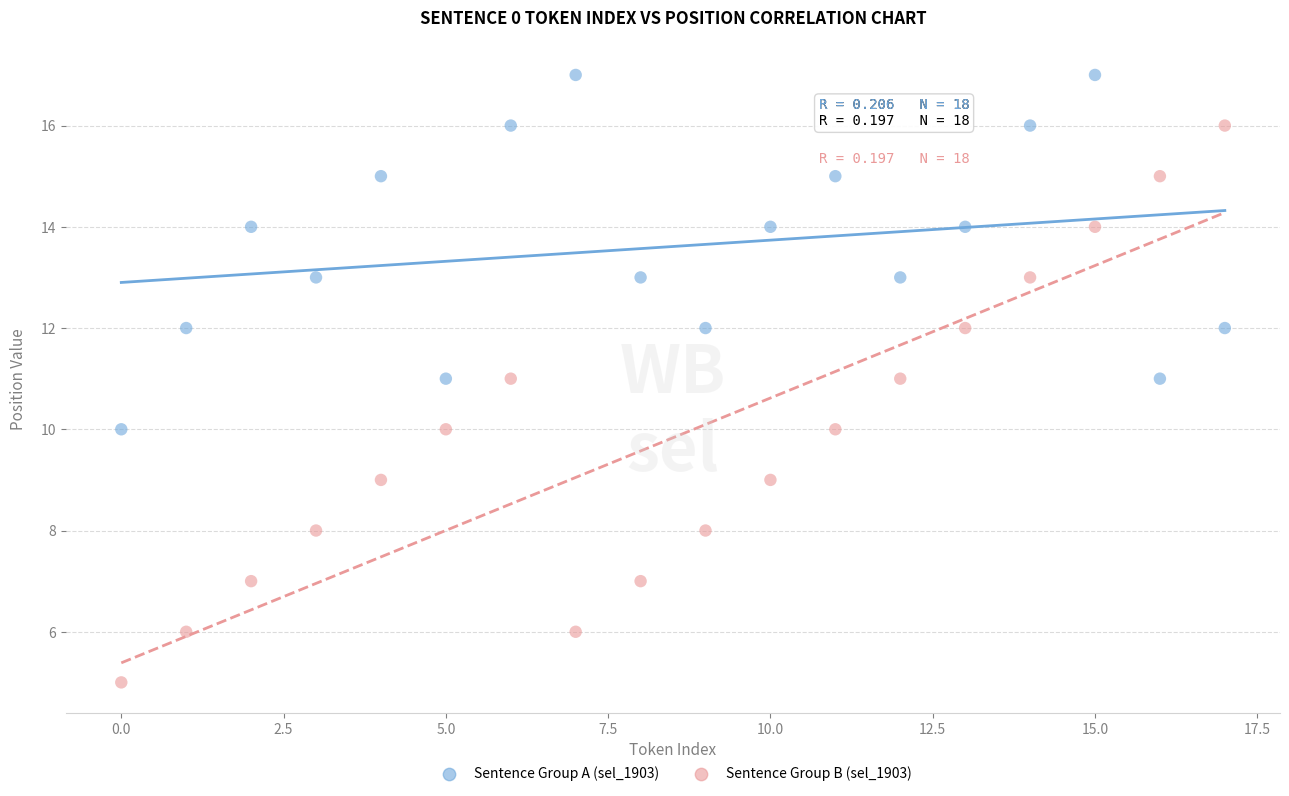

Which series contains the highest Y value?

Sentence Group A (sel_1903)